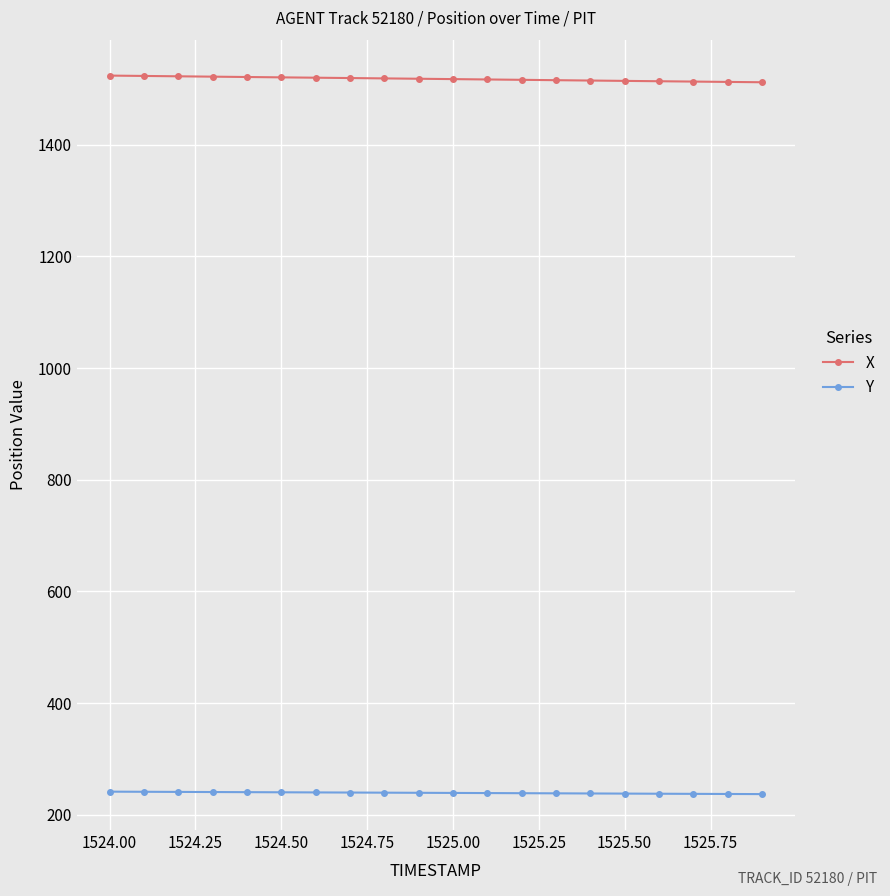

True or false: Y and X cross at least once.

False